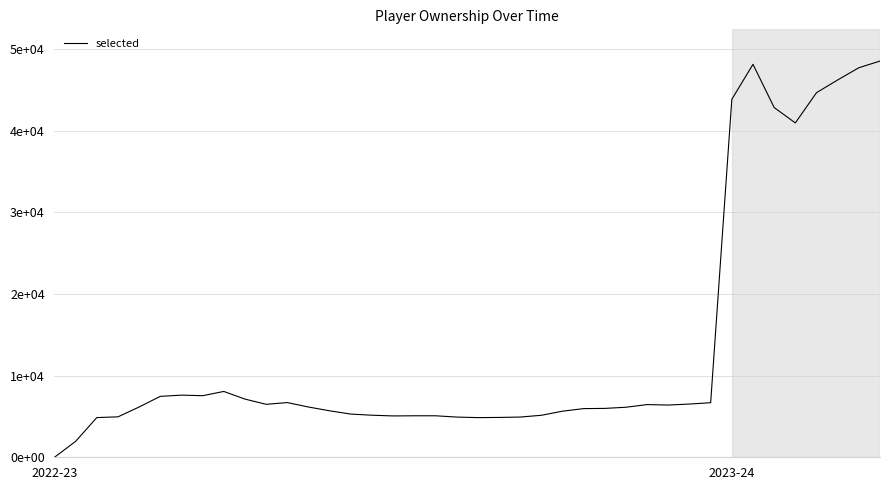

Reading right to left, what are all the values shown in this chart?

48527	47704	46212	44649	40947	42834	48123	43843	6684	6519	6397	6453	6129	5986	5960	5644	5143	4925	4879	4857	4924	5082	5082	5063	5151	5290	5691	6156	6700	6486	7126	8063	7542	7611	7462	6160	4952	4862	1950	0